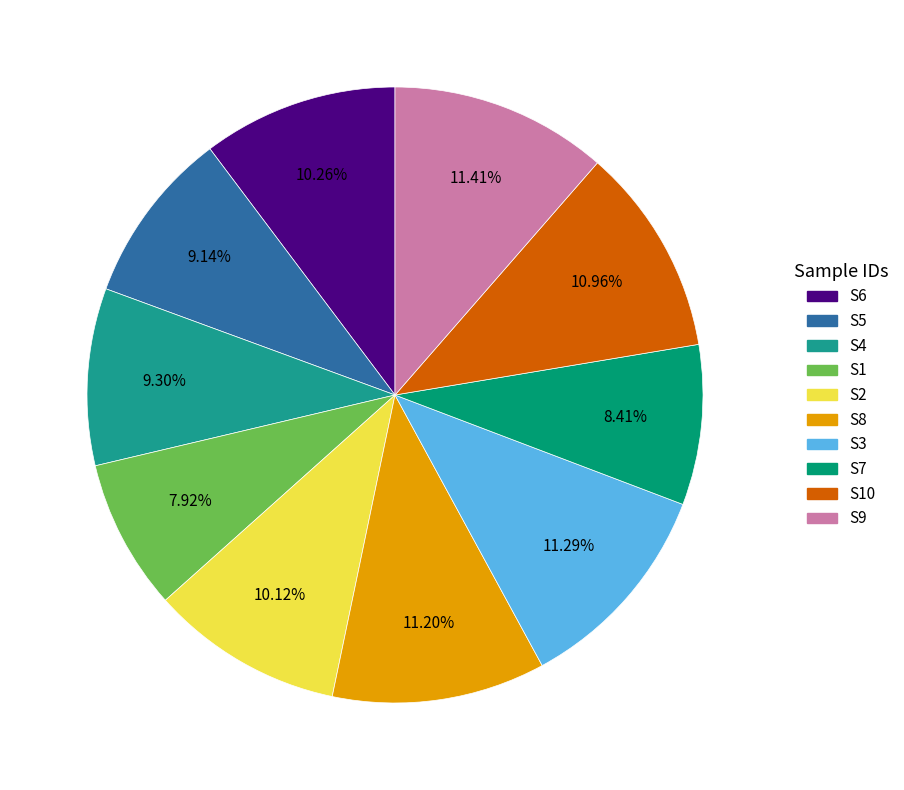

Between S2 and S9, which is larger?

S9